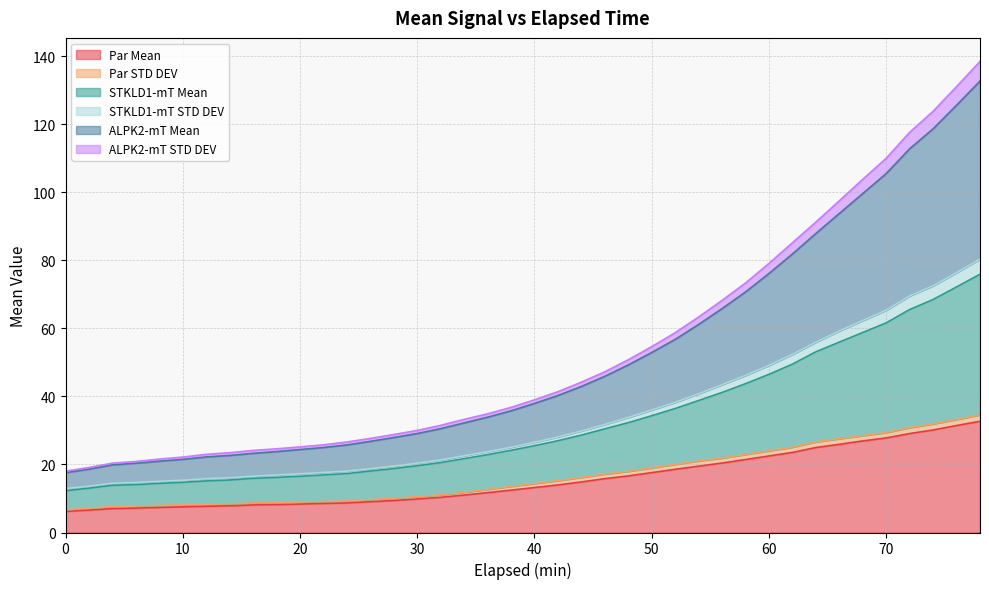

Between 26 and 74, which is larger?

74